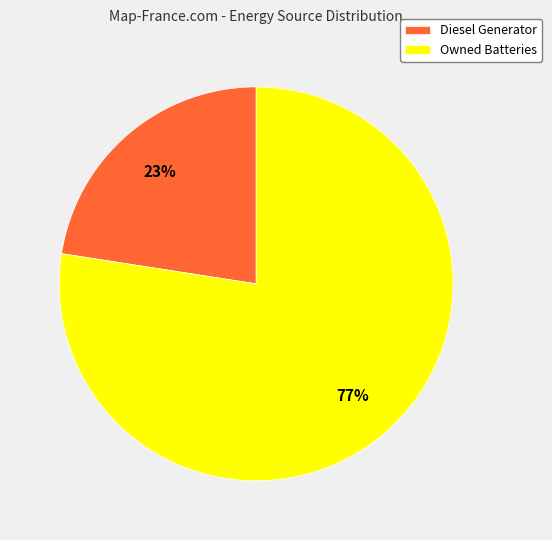

True or false: Owned Batteries accounts for 77% of the total.

True